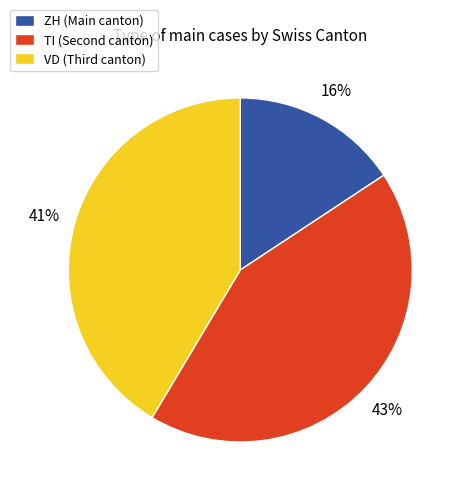

To the nearest percent, what is the average slice percentage?

33%